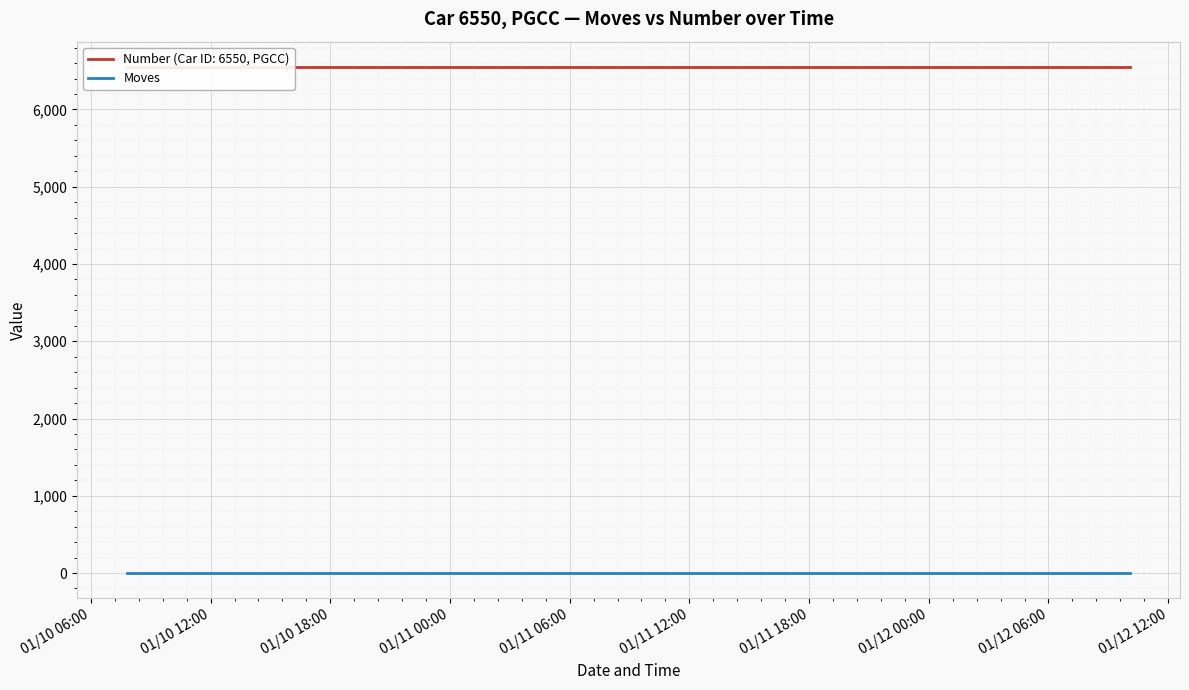

What is the total value across all series at 2023/01/10 10:45:48?

6550